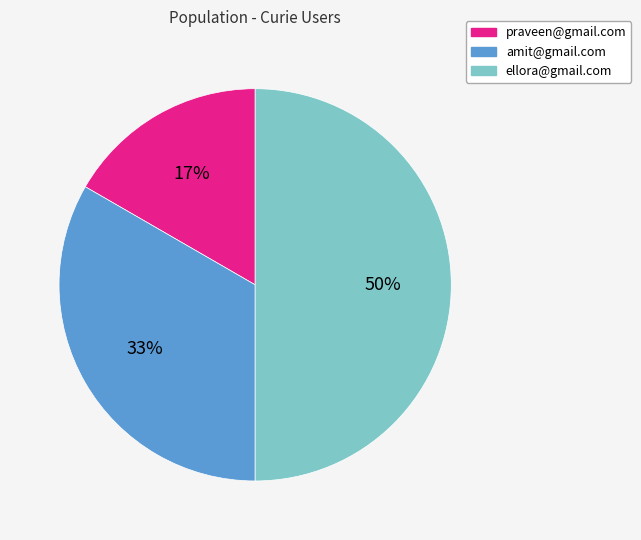

What percentage is the praveen@gmail.com slice, to the nearest percent?

17%